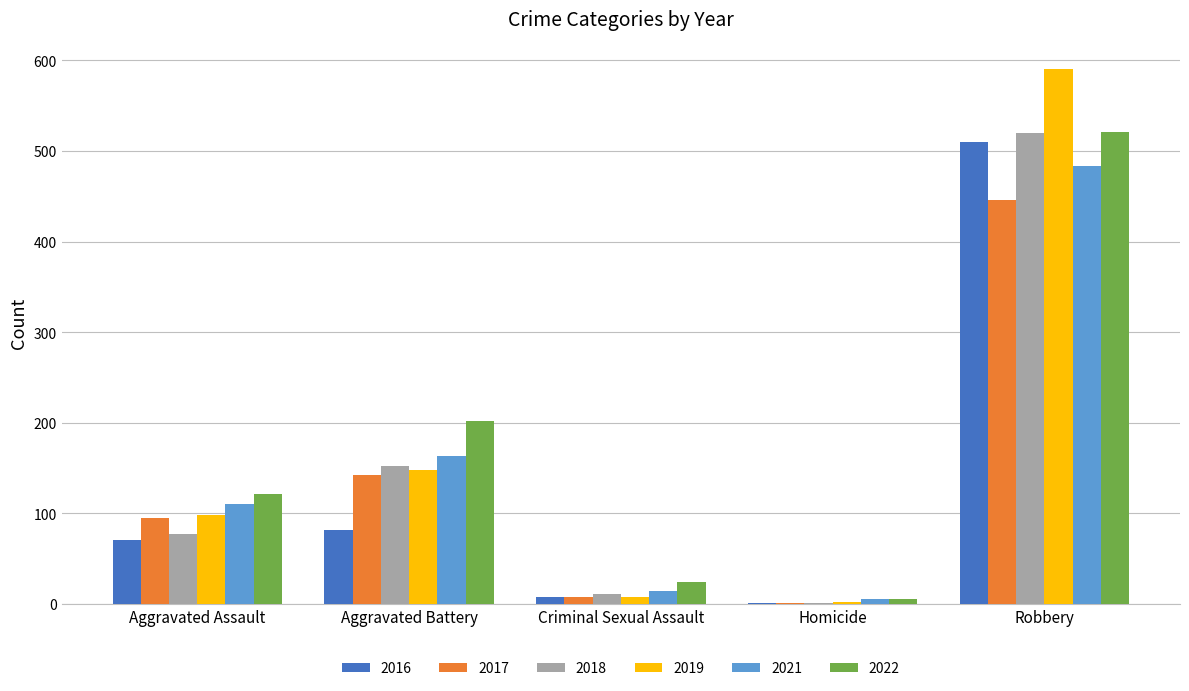

What are all the series names shown in the legend?

2016, 2017, 2018, 2019, 2021, 2022